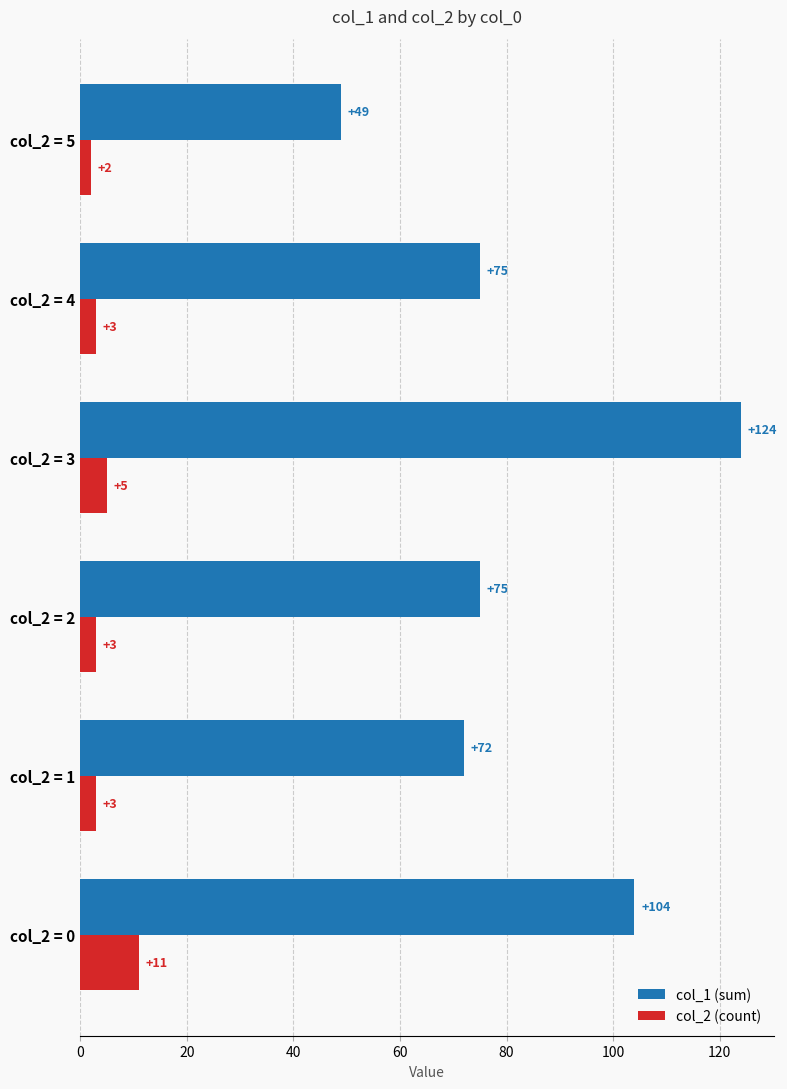

What is the approximate value of col_2 (count) at col_2 = 2?

3